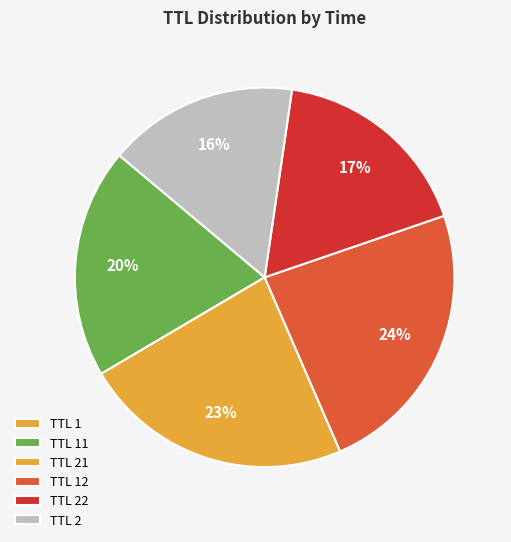

Is there a majority slice in this chart?

No